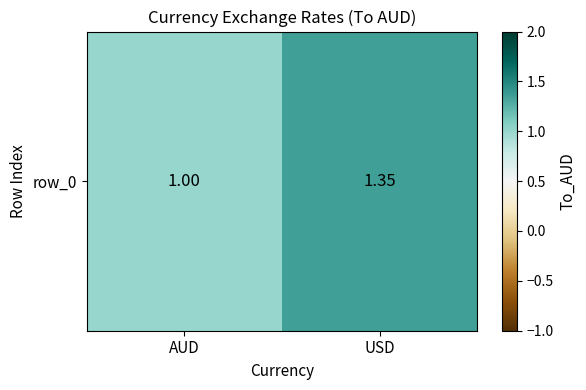

Reading left to right, extract all data points from this chart.

AUD=1.0	USD=1.4